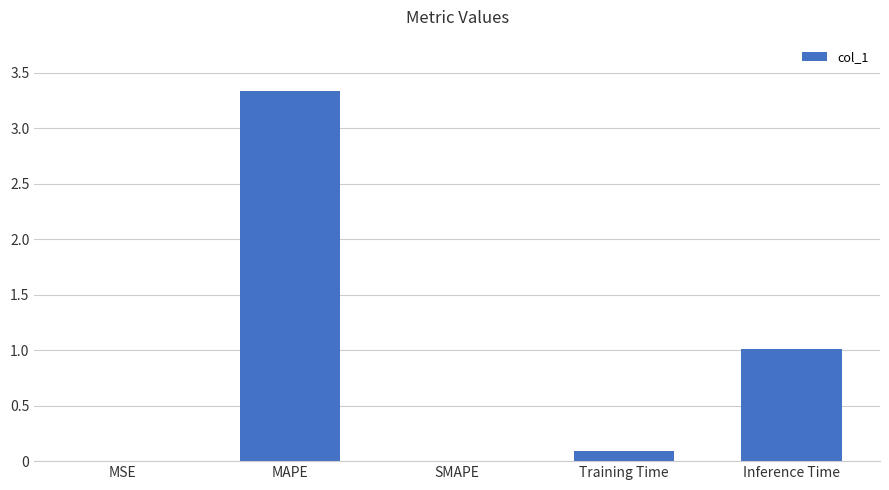

Count the number of categories in the chart.

5